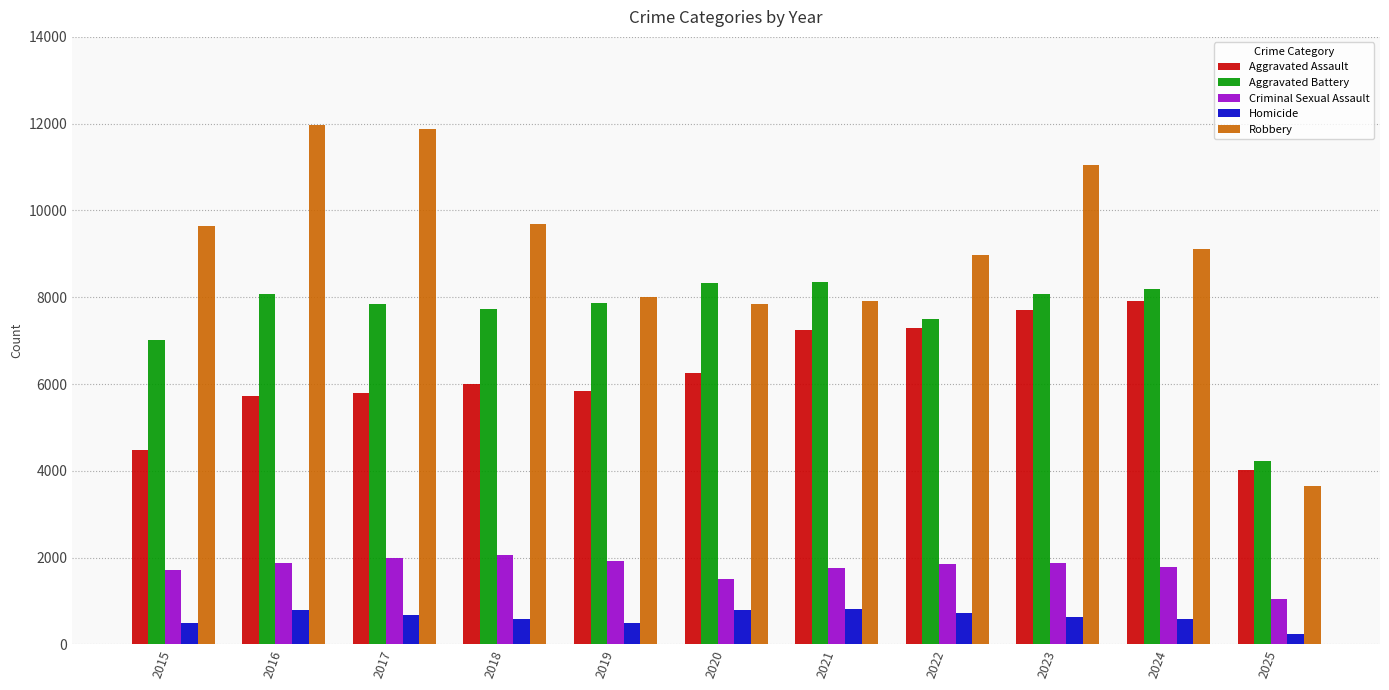

At 2019, list the series in order from smallest to largest.

Homicide, Criminal Sexual Assault, Aggravated Assault, Aggravated Battery, Robbery